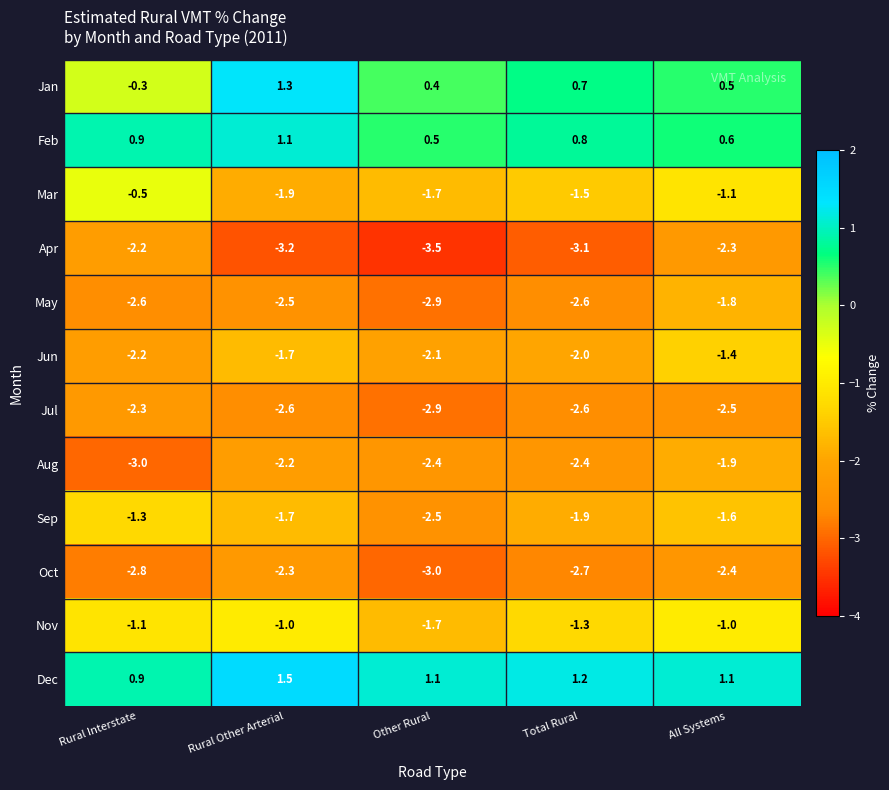

At which category is the sum across all series the highest?

All Systems